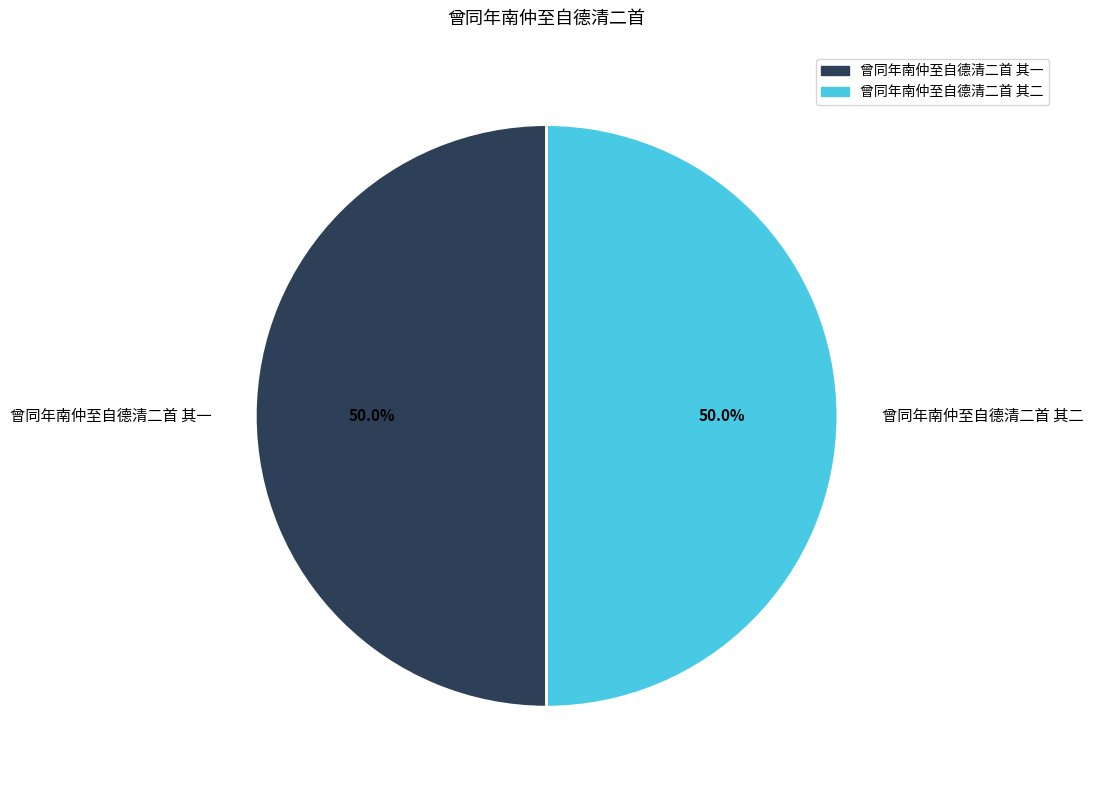

What is the ratio of the value at 曾同年南仲至自德清二首 其二 to the value at 曾同年南仲至自德清二首 其一?

1.0